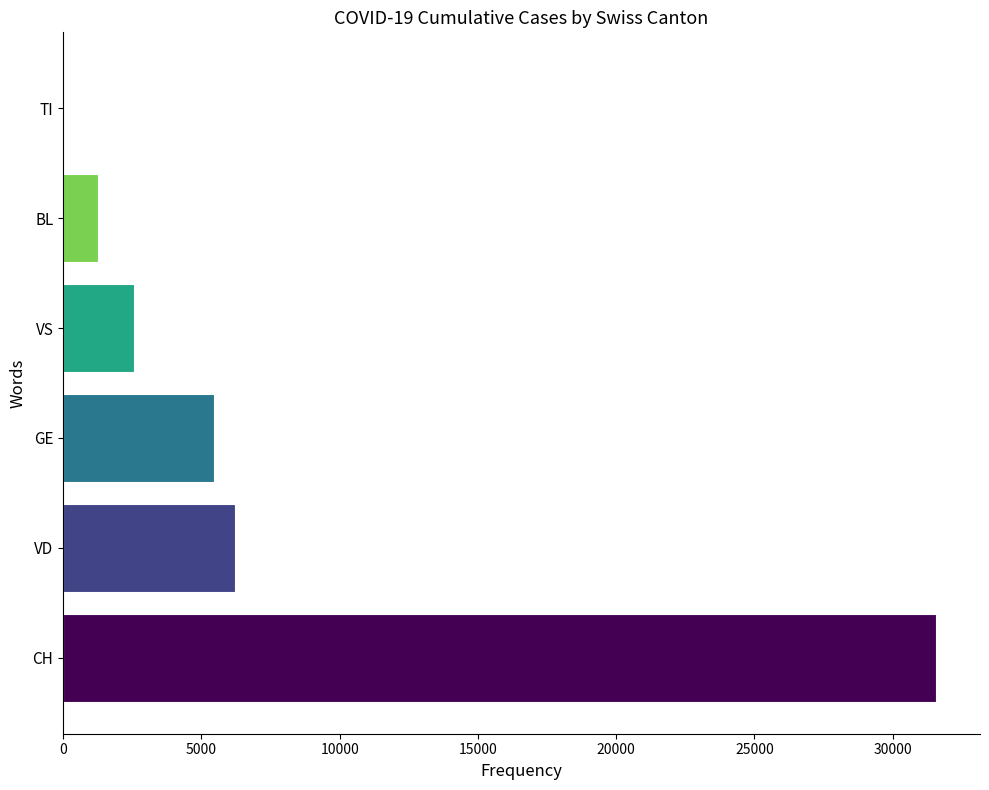

What is the greatest value displayed?

31580